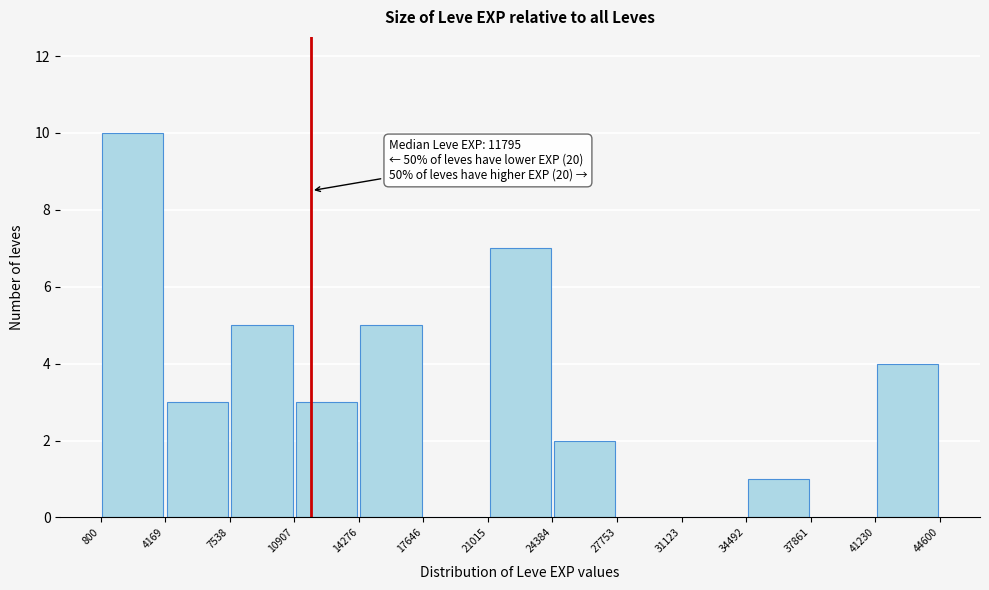

Which range on the x-axis has the tallest bar?

800 to 4169